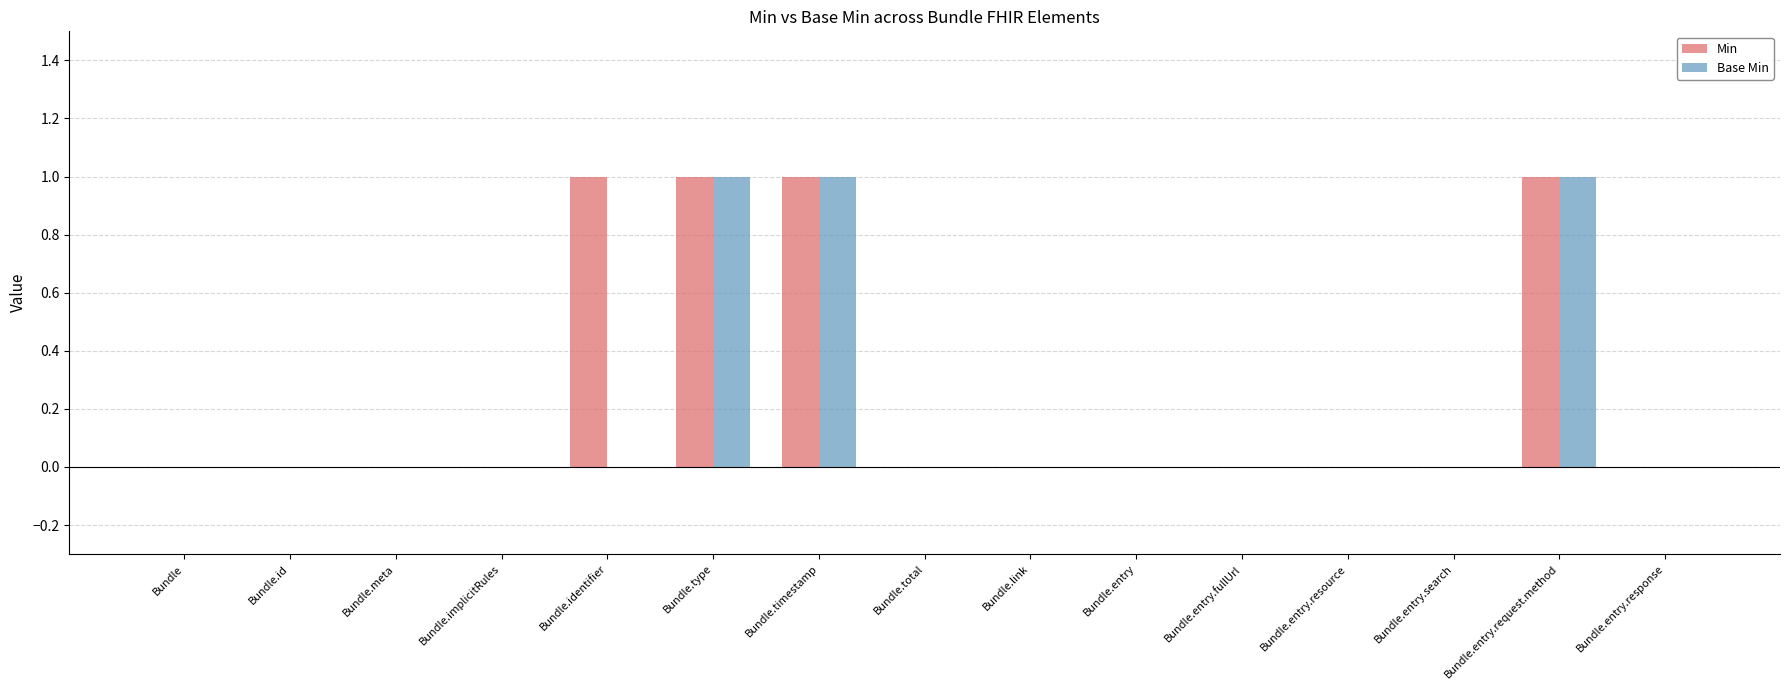

Reading left to right, extract all data points from this chart.

Min: 0	0	0	0	1	1	1	0	0	0	0	0	0	1	0
Base Min: 0	0	0	0	0	1	1	0	0	0	0	0	0	1	0